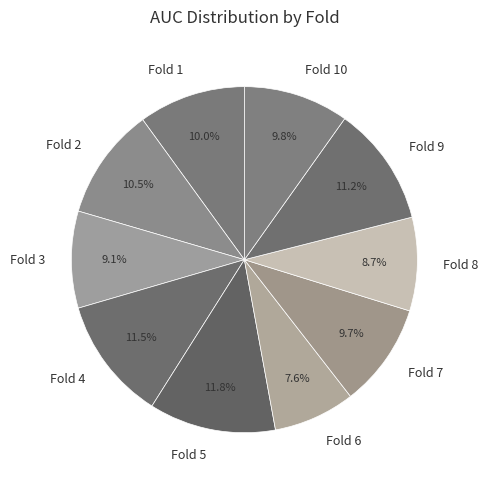

What portion of the pie excludes Fold 5?

88.2%